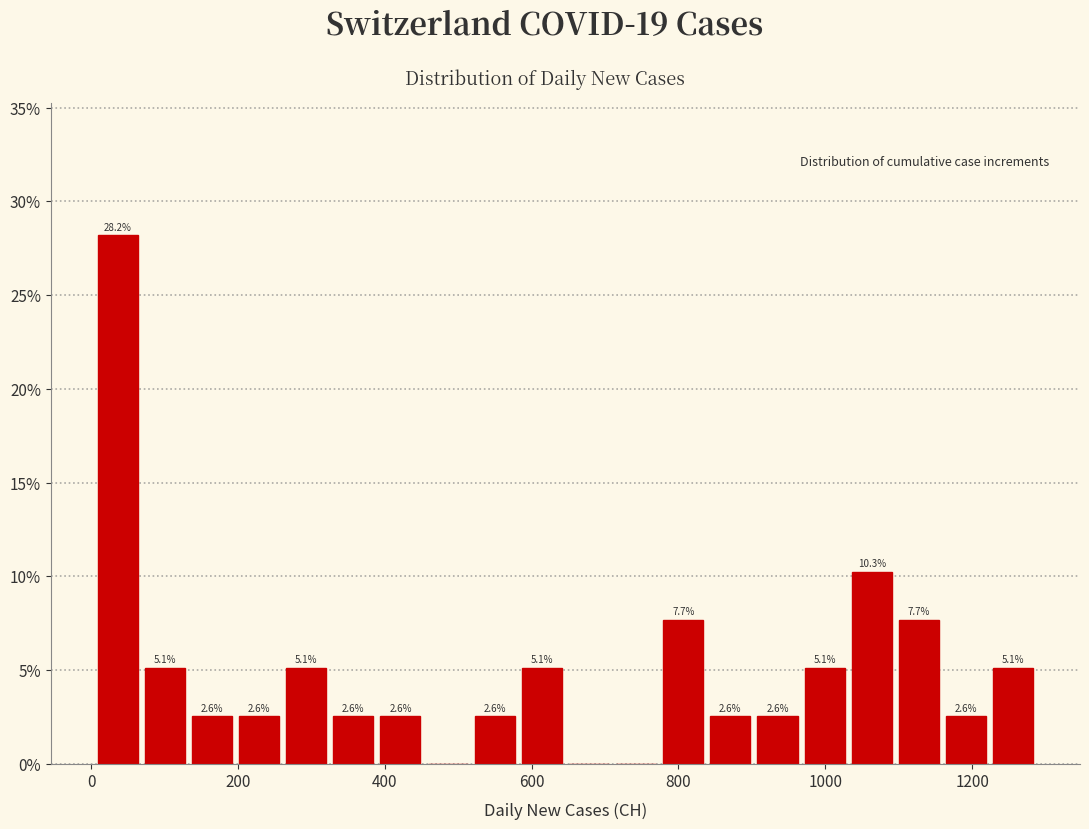

Read against the x-axis, roughly where is the centre of the tallest bar?

40